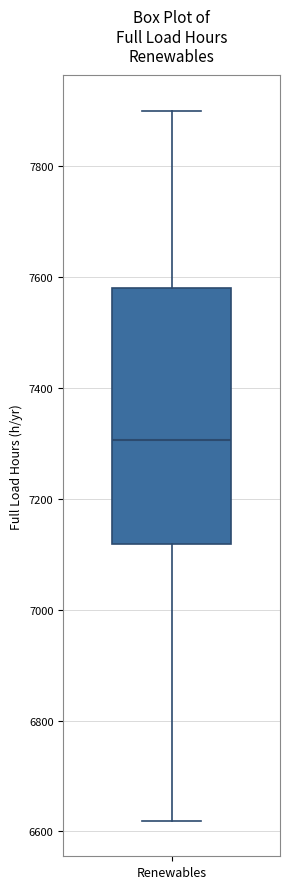

Where is the lower edge of the box for Renewables on the y-axis? The values are not printed on the chart, so give them approximately, as read against the axis.

7120